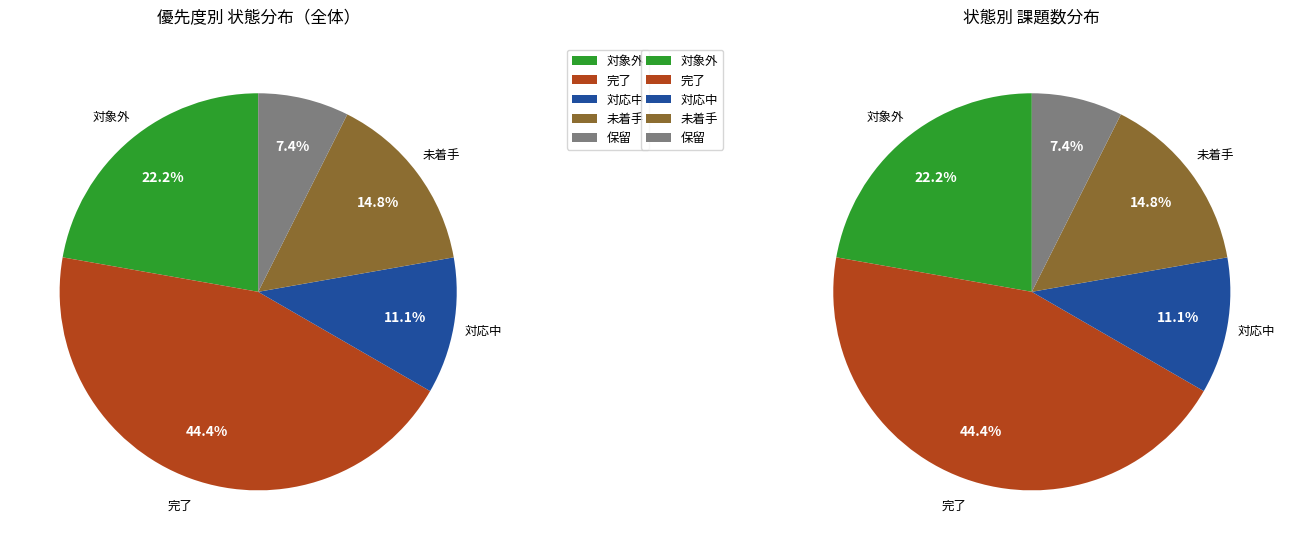

True or false: 未着手 accounts for 15% of the total.

True